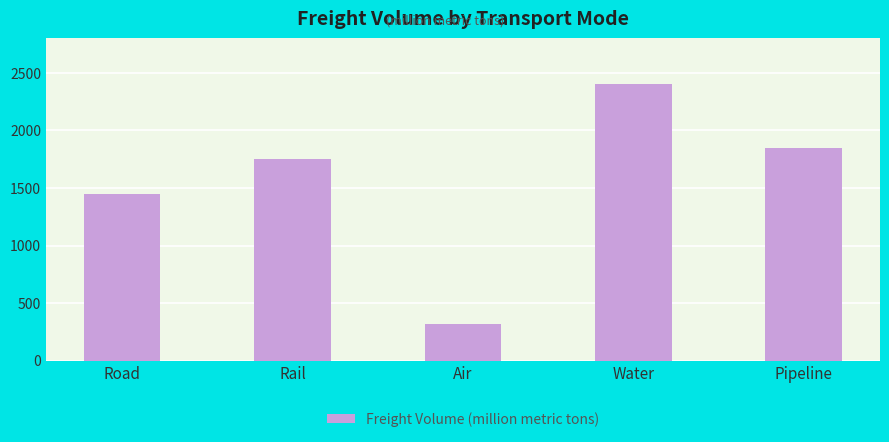

The value at Rail is 2541. True or false?

False